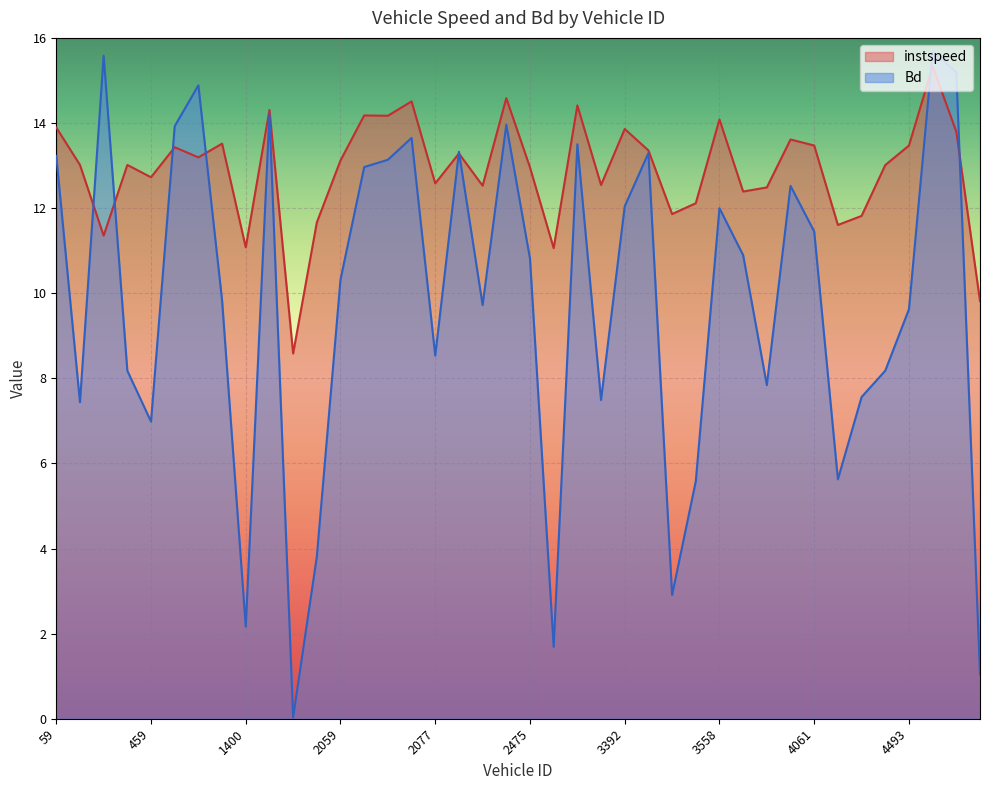

What is the greatest value displayed?

15.7